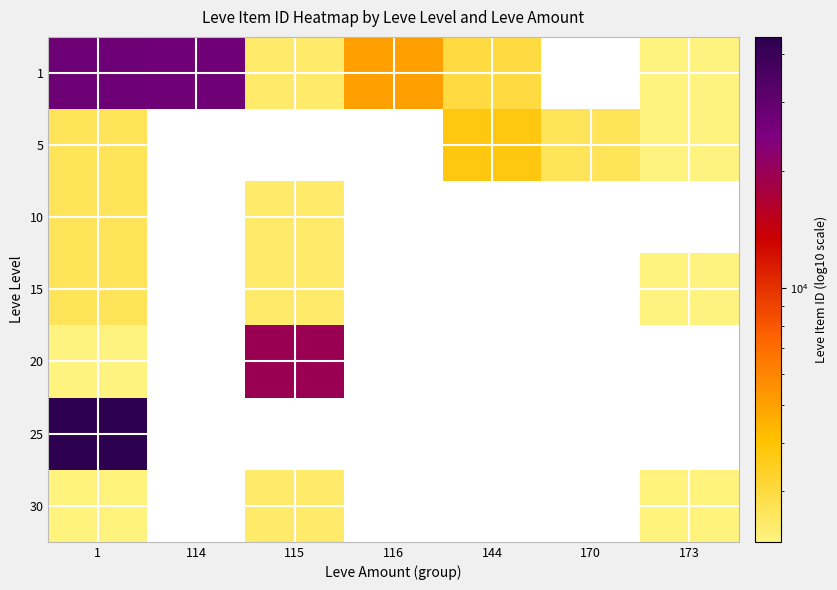

Which series changed the most between 144 and 173?

5